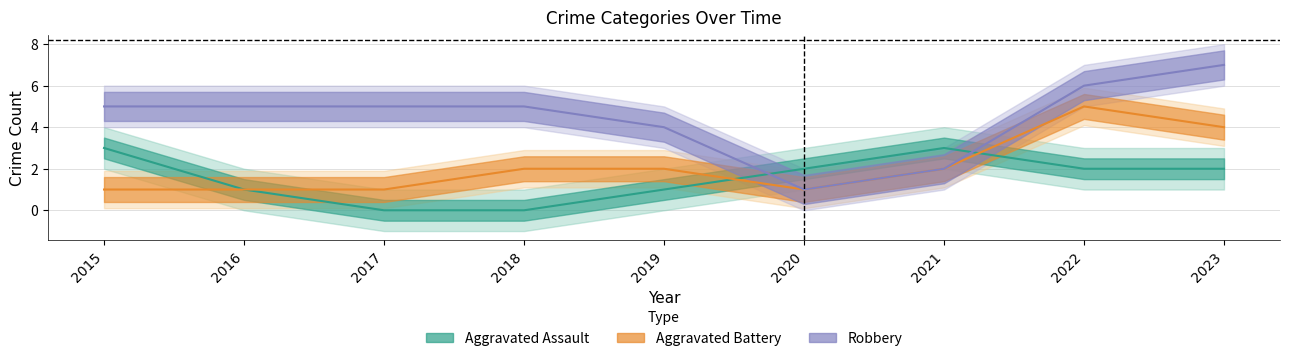

Which series has the largest total across all categories?

Robbery